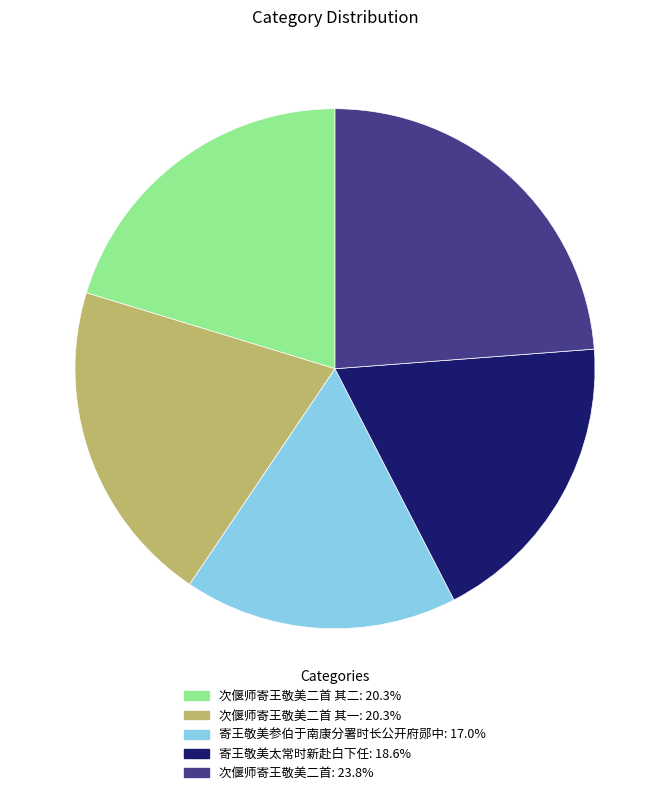

Does any single category account for the majority?

No